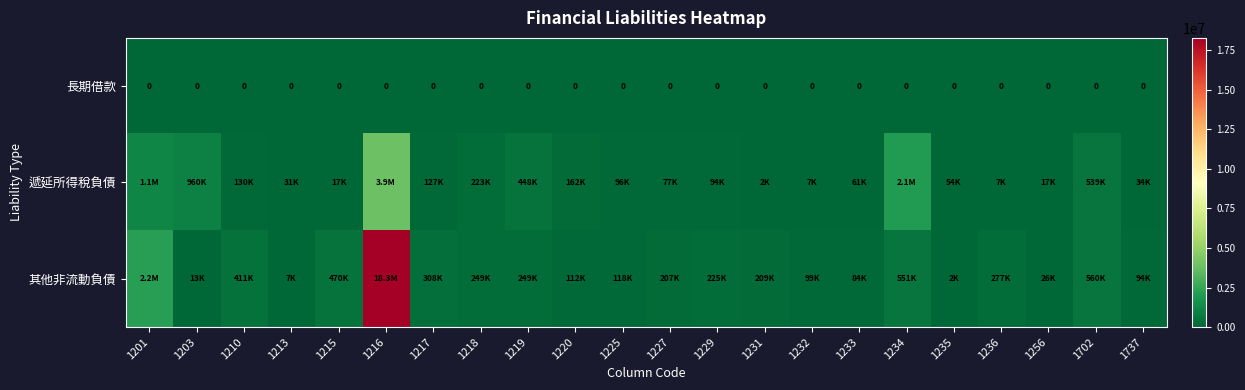

Is it true that 長期借款 equals 0 at 1225?

True